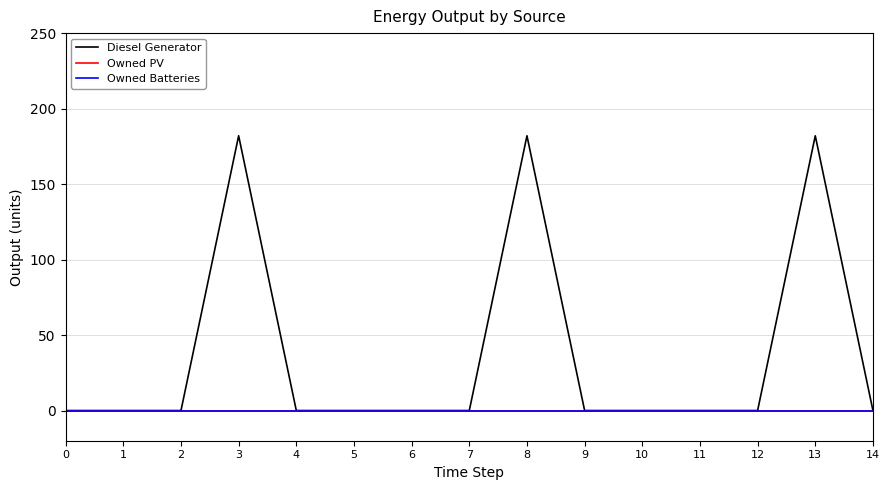

Does the chart display data point markers on the line(s)?

No